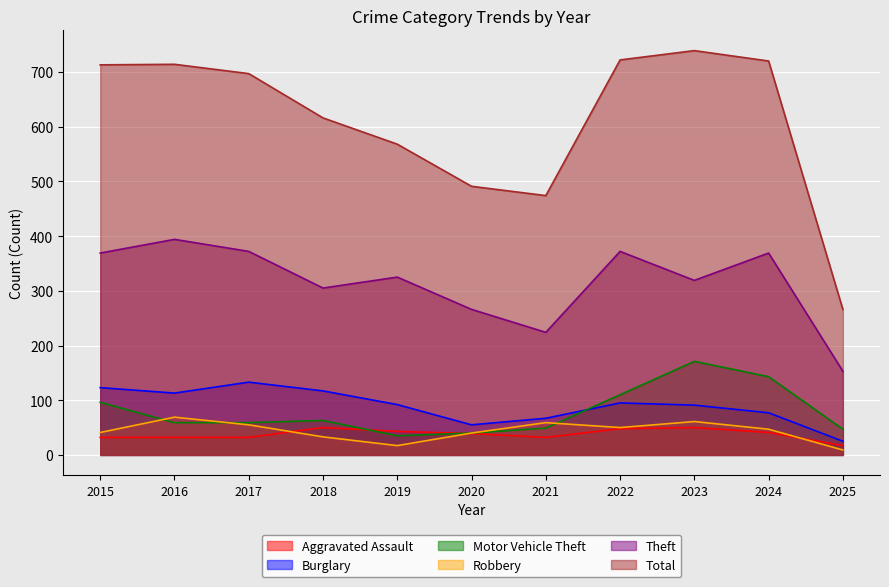

The value of Total at 2025 is 266. True or false?

True